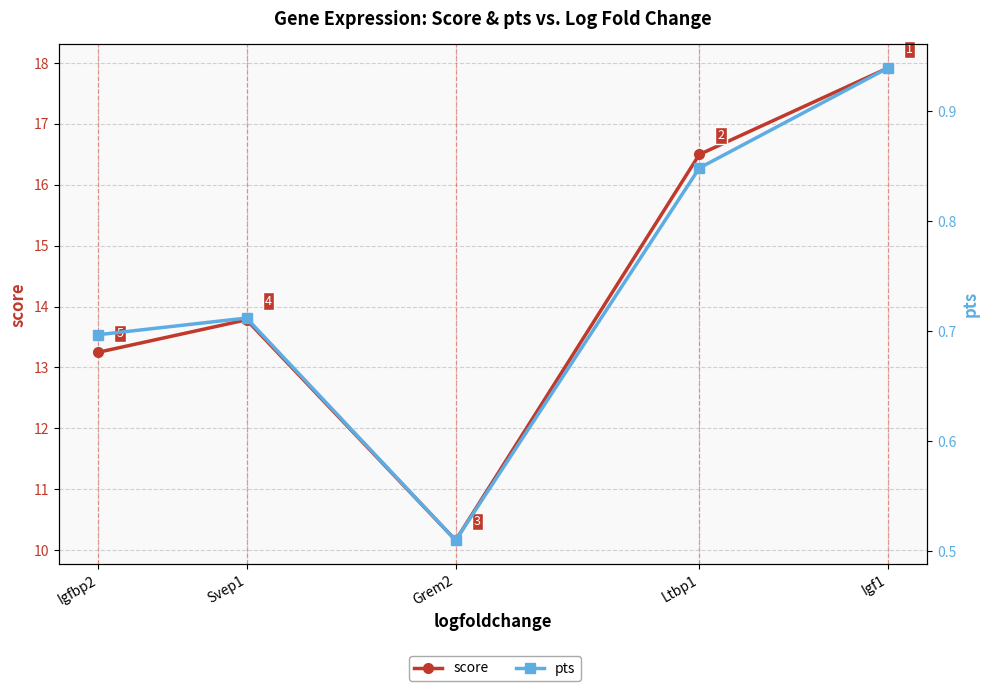

Rank the series by their average value, from lowest to highest.

pts, score